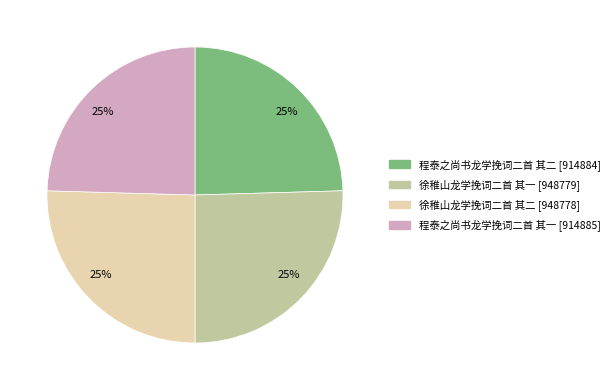

Is there a majority slice in this chart?

No